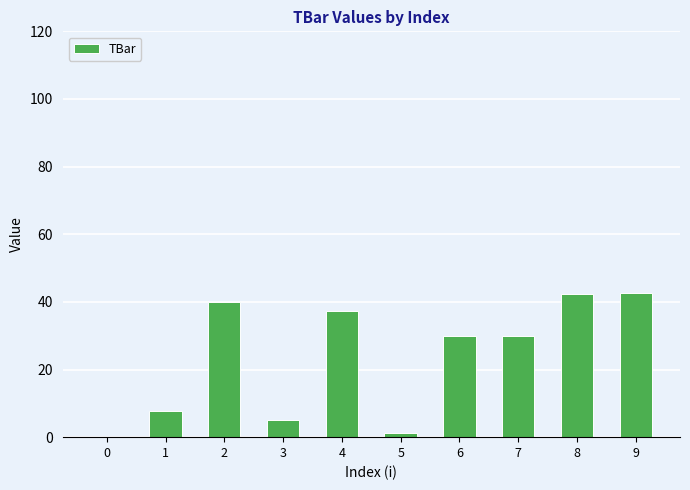

What is the change in value from 2 to 9?

+2.4